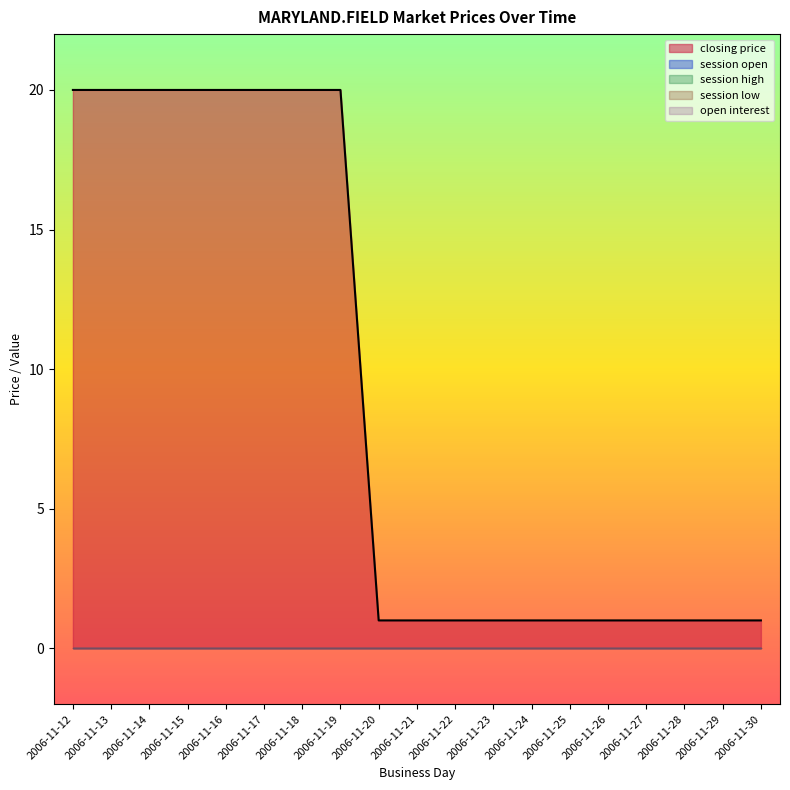

At 2006-11-13, list the series in order from largest to smallest.

closing price, session high, session low, session open, open interest